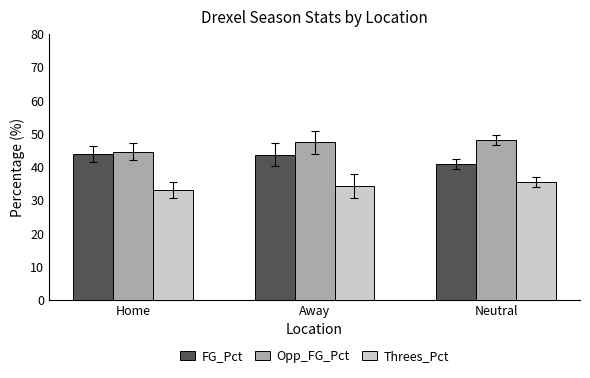

Count the number of data series in this chart.

3